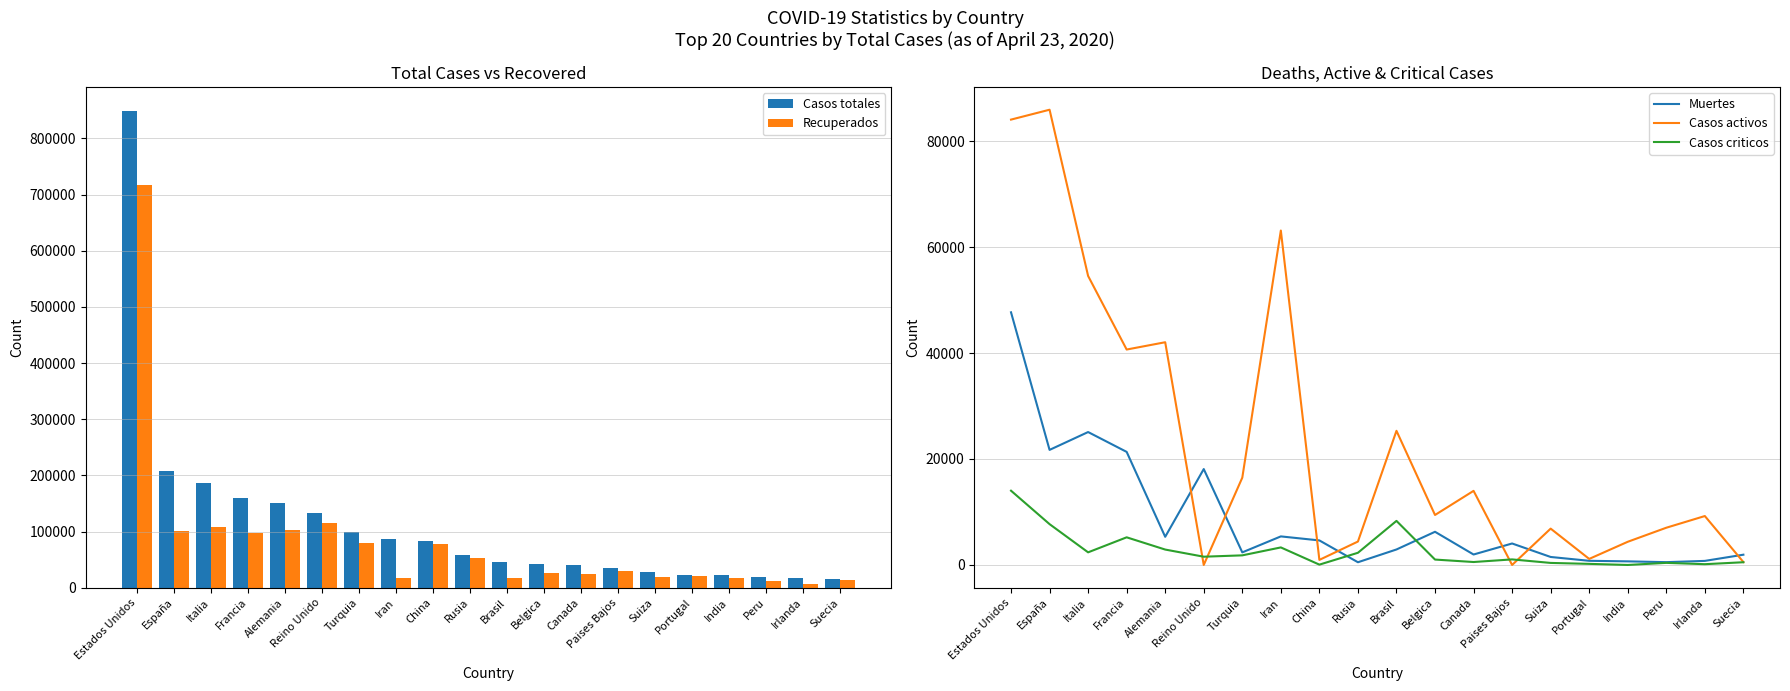

True or false: Recuperados has a value of 6669 at Irlanda.

True